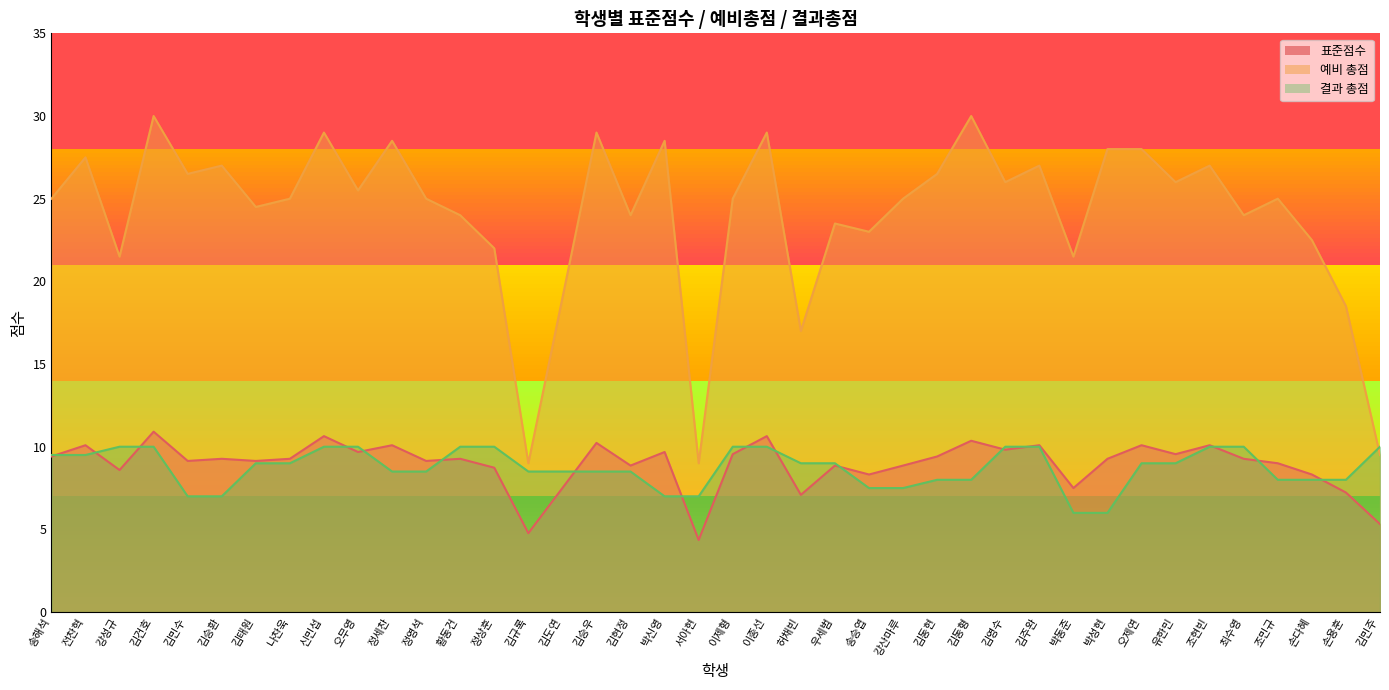

What is the label of the 25th point from the right?

김도연